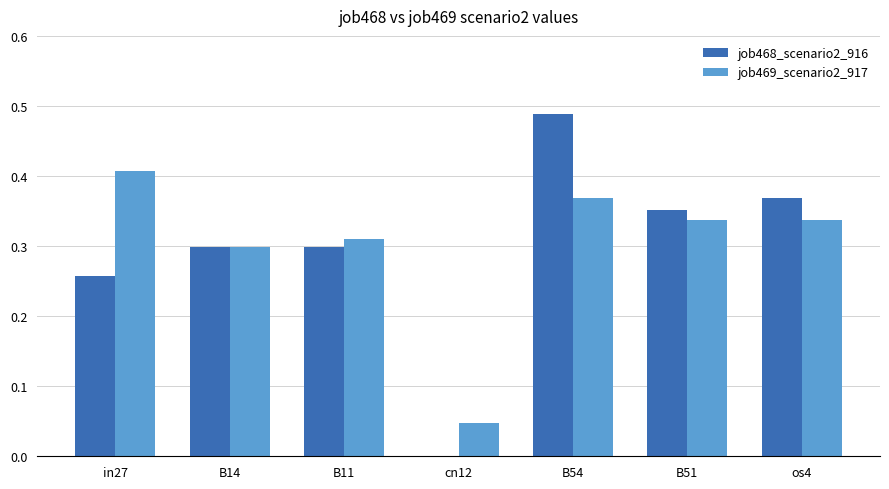

Between B14 and os4, which series saw the biggest shift?

job468_scenario2_916